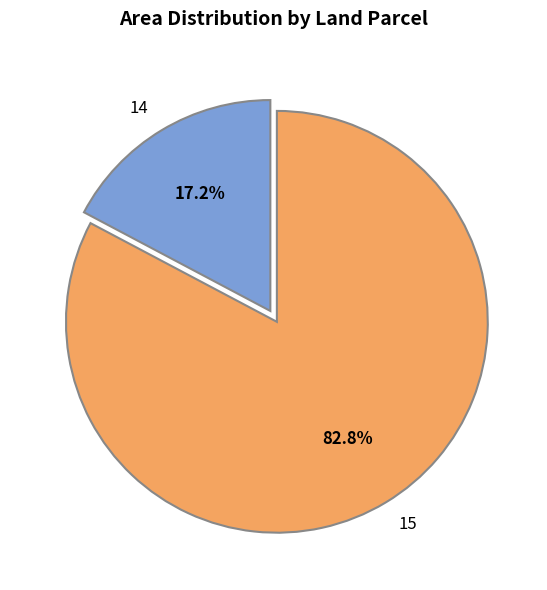

To the nearest percent, what is the average slice percentage?

50%